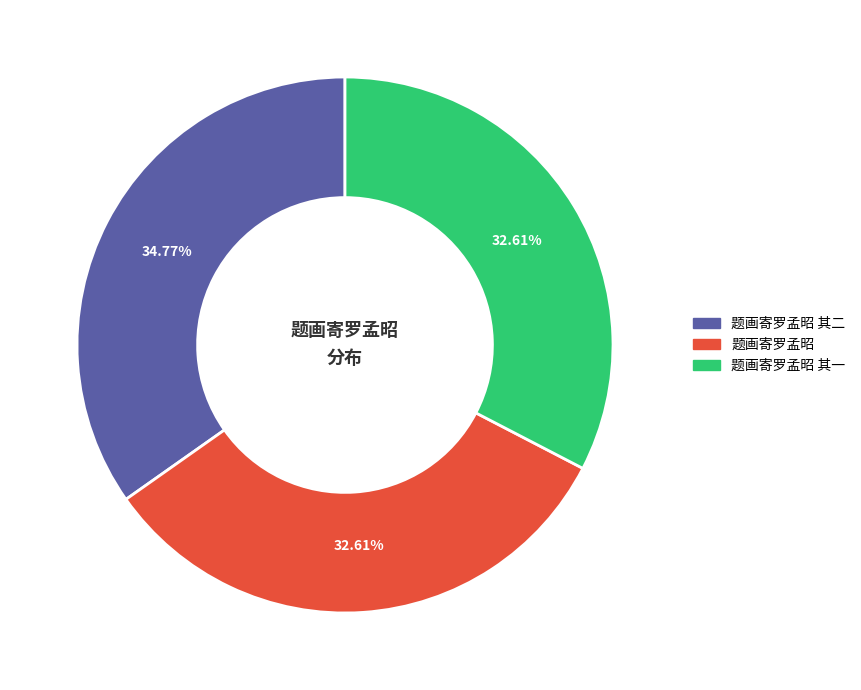

How many slices are in this pie chart?

3